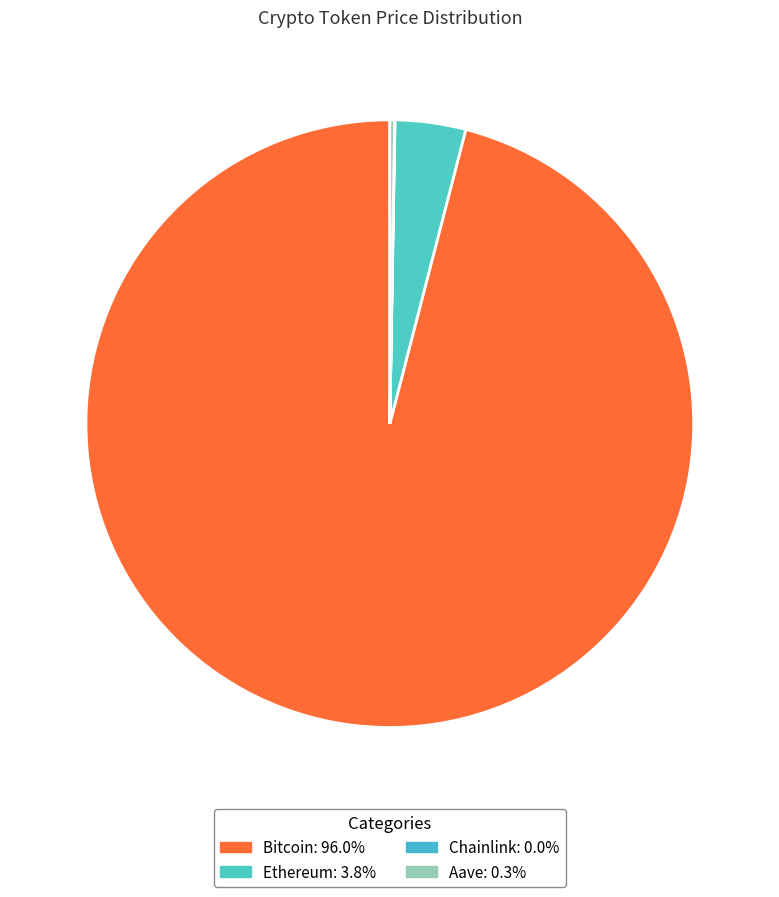

What is the largest slice in the pie chart?

Bitcoin